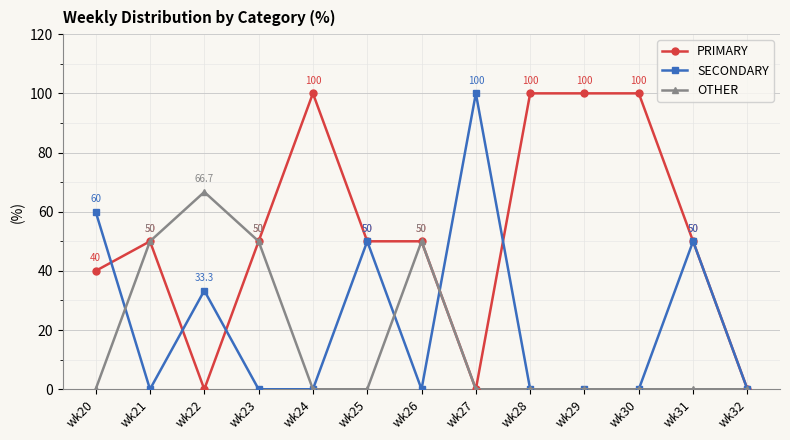

What is the maximum value for OTHER?

66.7